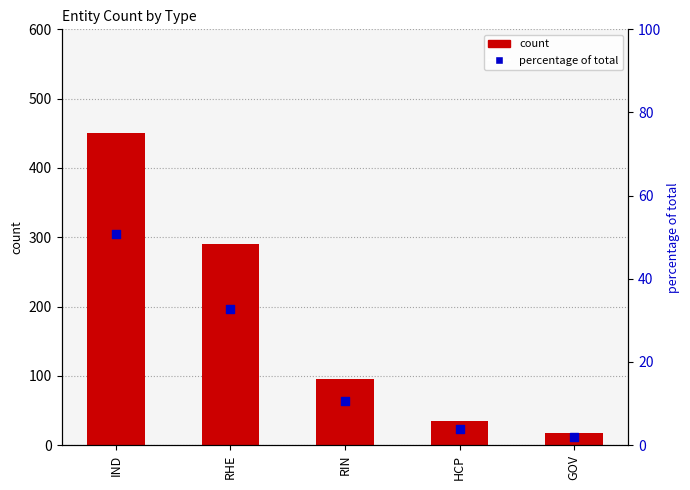

At how many categories does at least one series exceed 444?

1